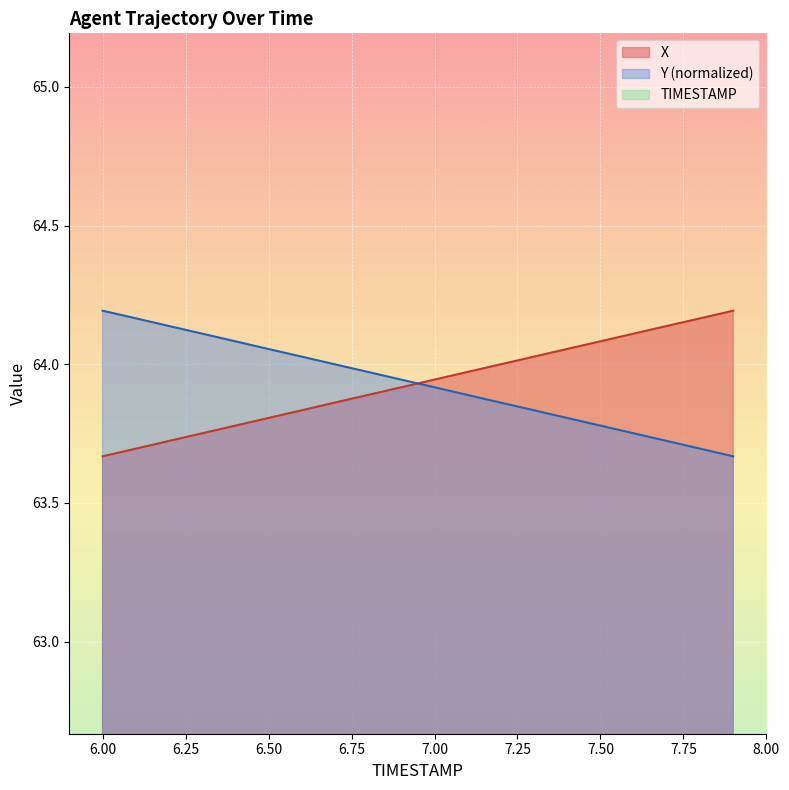

True or false: X and TIMESTAMP intersect in this chart.

False